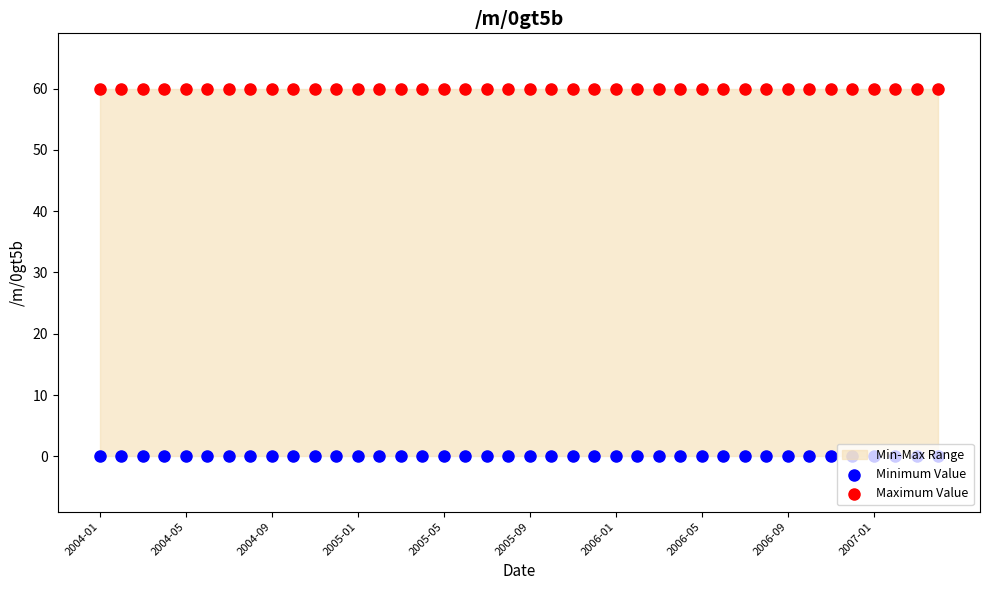

Is the value of Maximum Value at 34 greater than the value of Minimum Value at 2005-09?

Yes